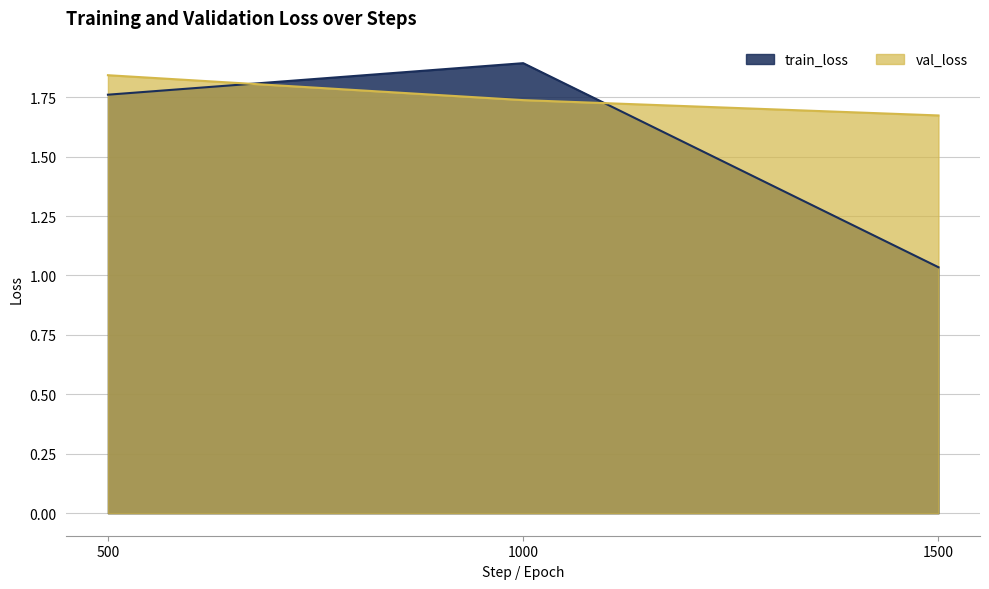

What is the spread (max minus min) of values at 1000?

0.2